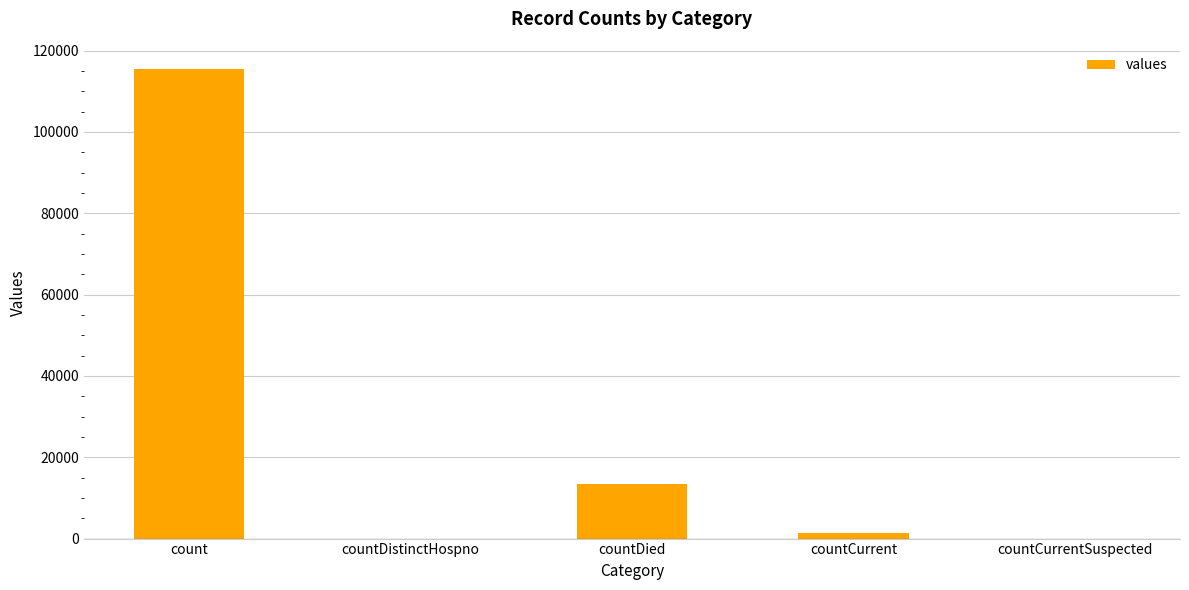

What is the sum of the values at countDistinctHospno and countDied?

13343